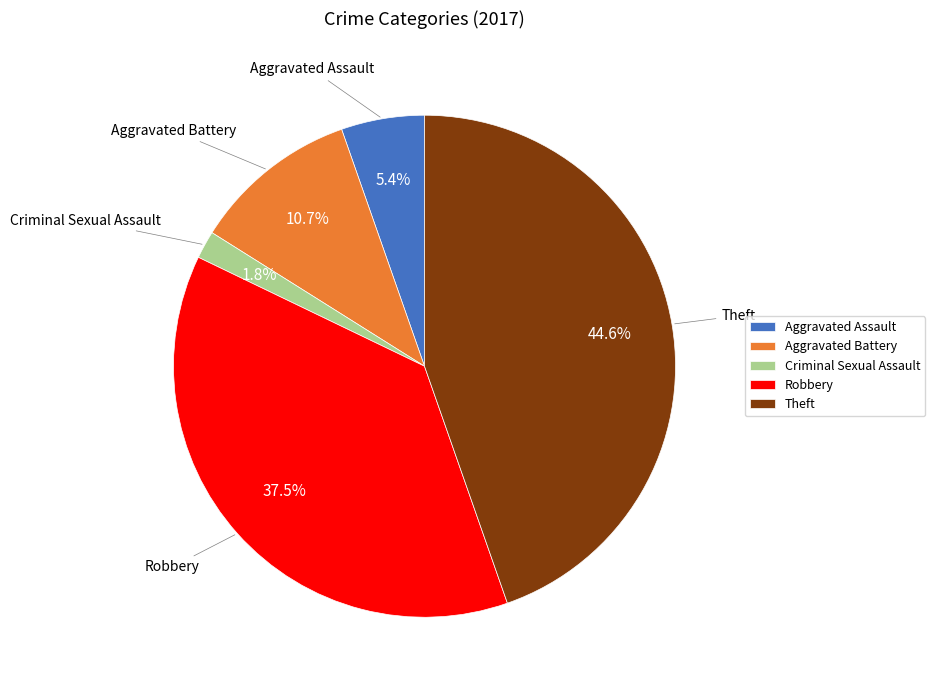

How many slices are in this pie chart?

5